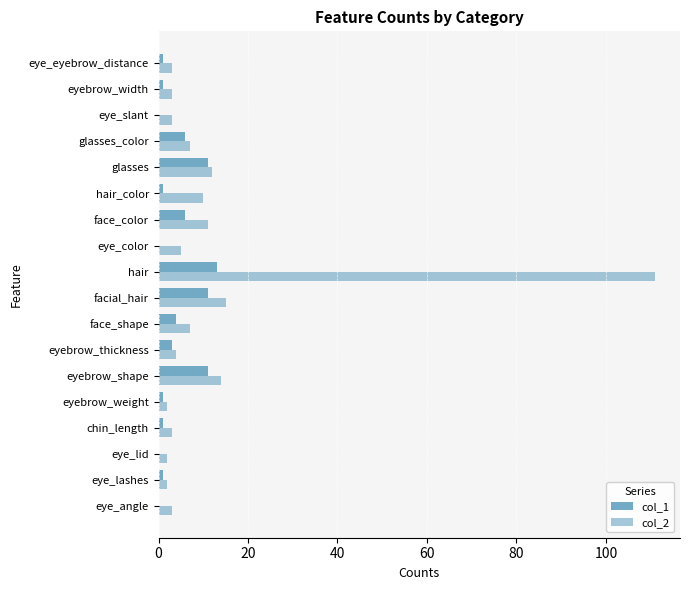

Count the number of data series in this chart.

2